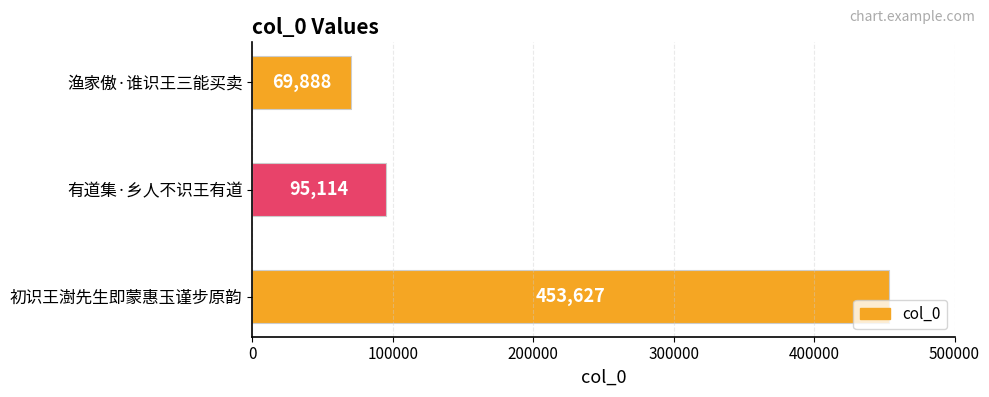

Reading top to bottom, transcribe all the data shown in this chart.

69888	95114	453627